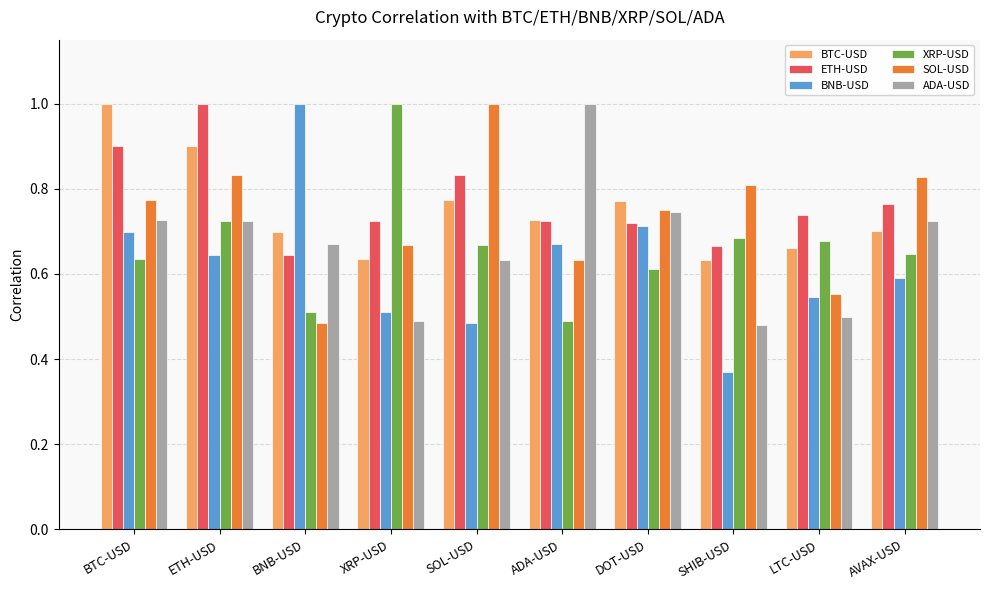

True or false: ETH-USD has a value of 0.7 at ADA-USD.

True